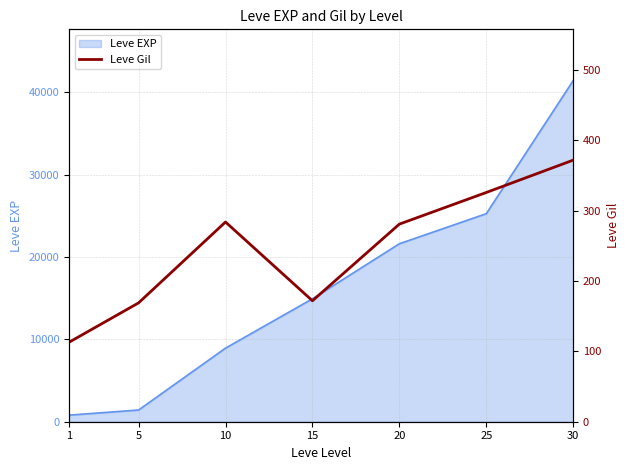

List the labels in order of value, largest first.

30, 25, 10, 20, 15, 5, 1